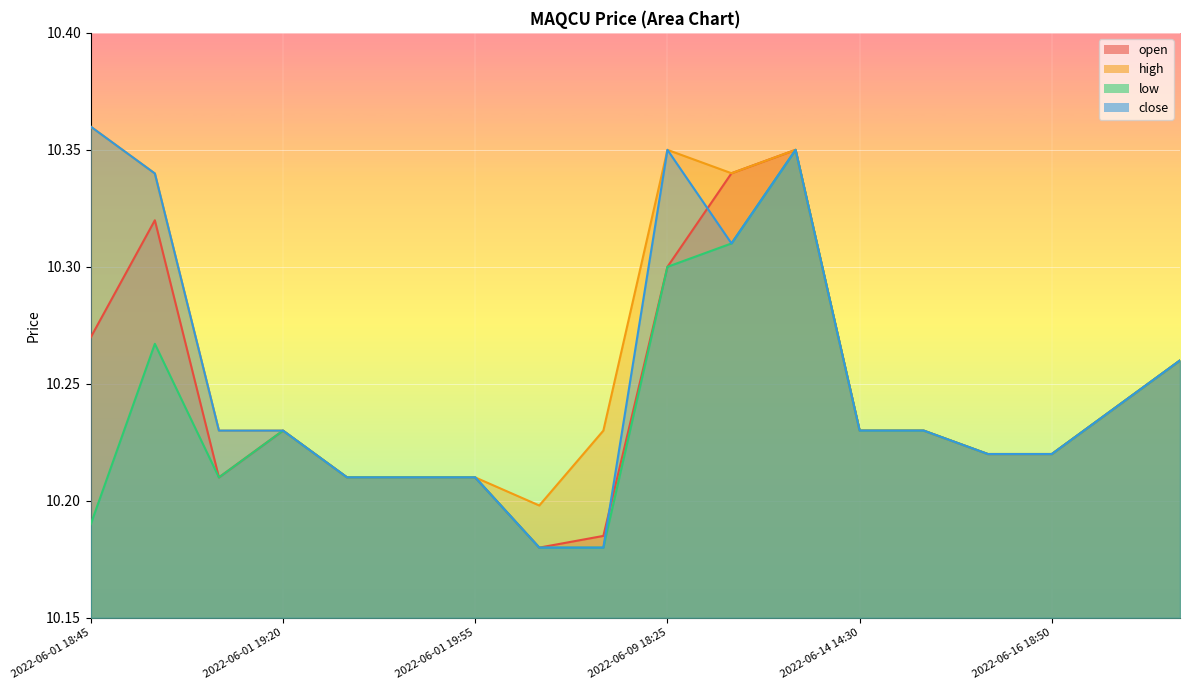

Count the low values in the range 10 to 11.

18